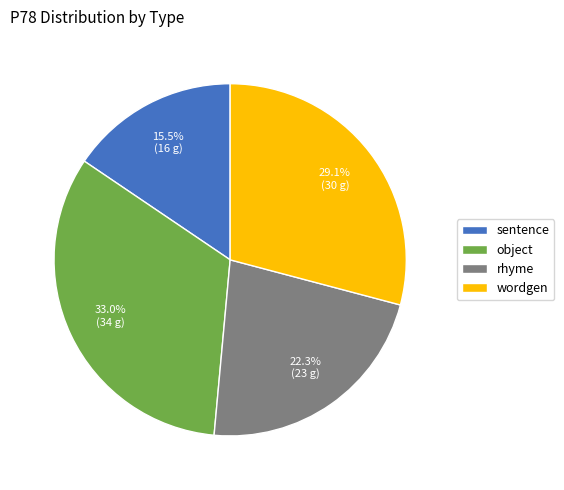

To the nearest percent, what percentage of the pie is object?

33%